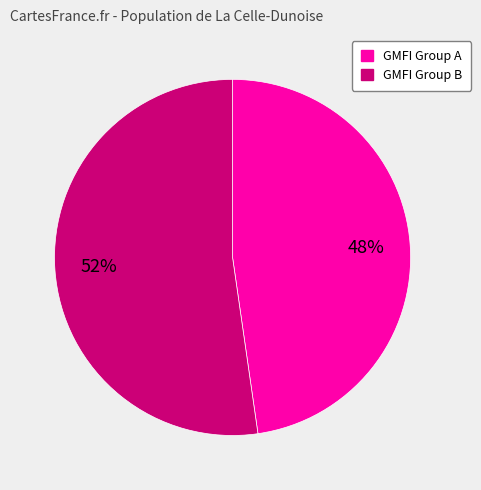

How many segments does this pie chart have?

2